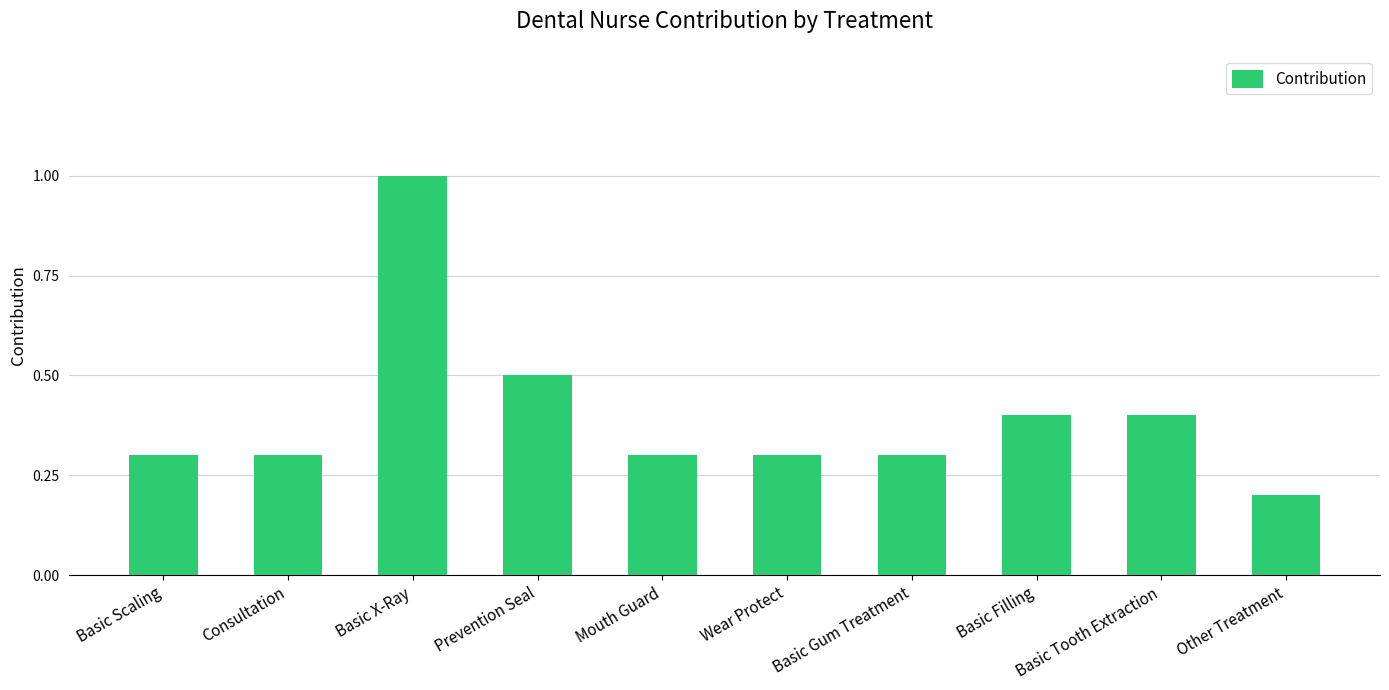

How many bars are there in total?

10